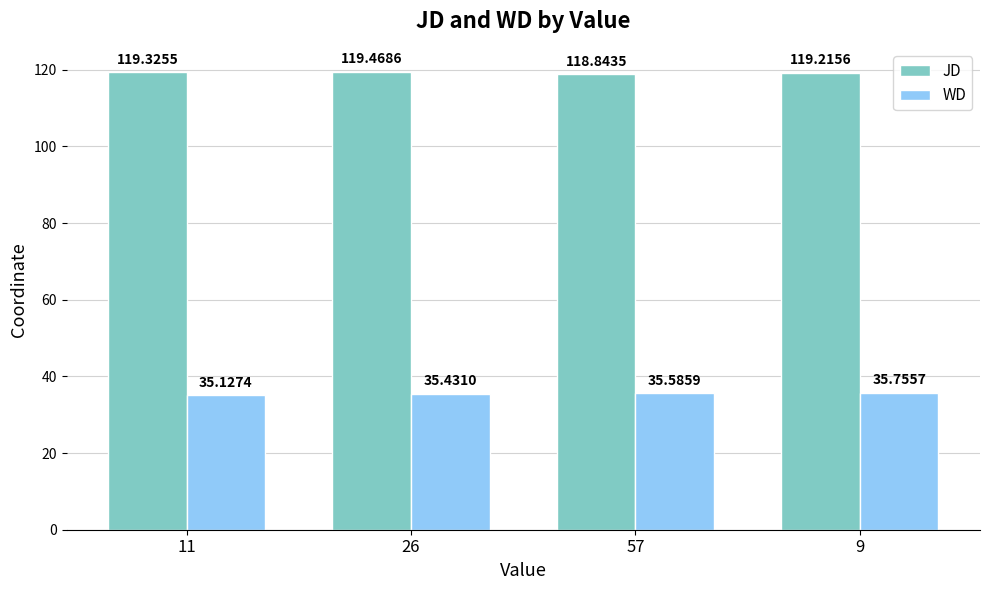

What is the sum of the WD values at 26 and 9?

71.2